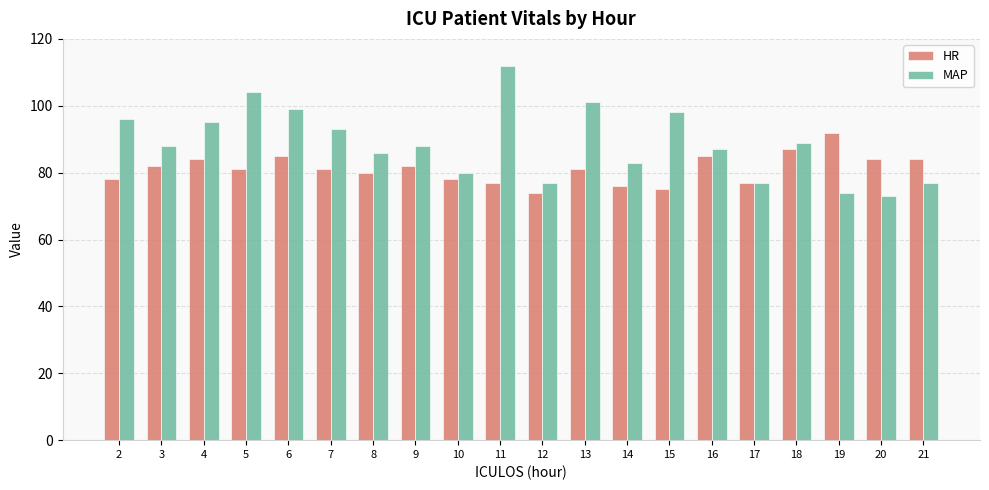

The value of MAP at 15 is 128. True or false?

False